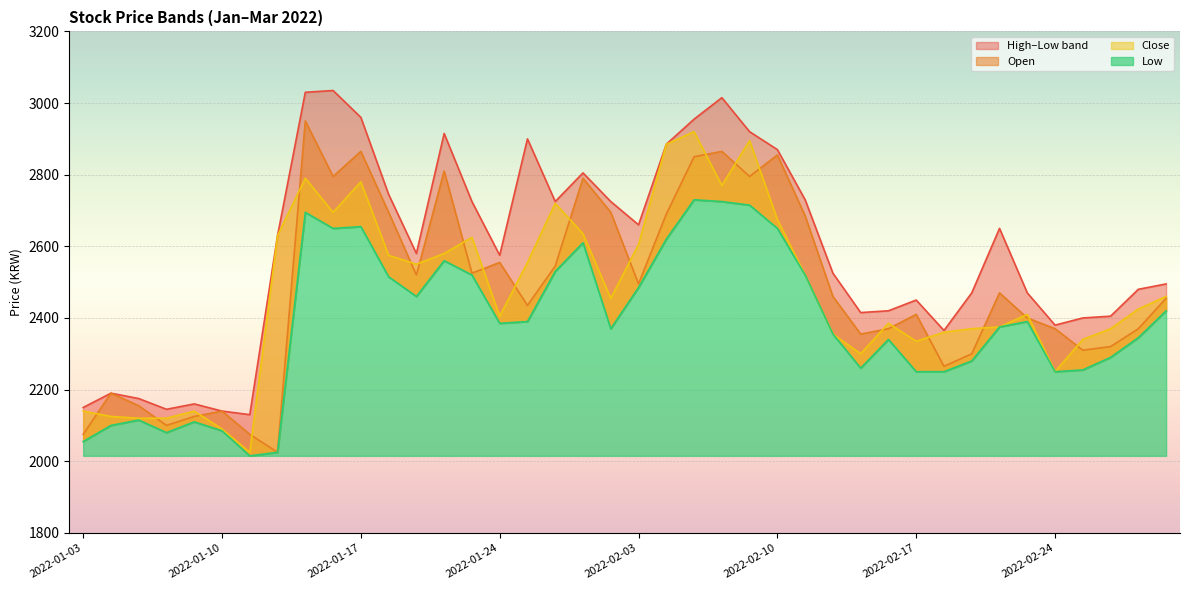

Which series has the largest total across all categories?

High line